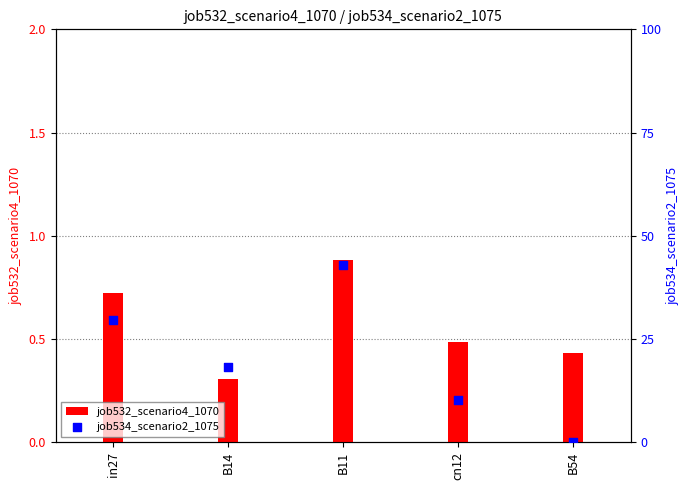

What are all the series names shown in the legend?

job532_scenario4_1070, job534_scenario2_1075